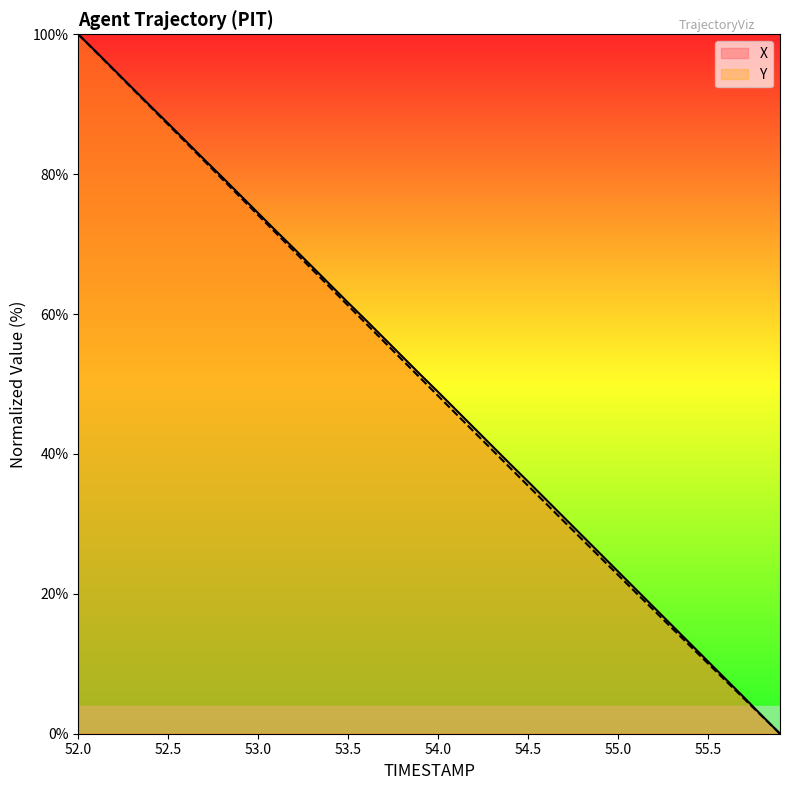

How many values in the X series exceed 51?

20